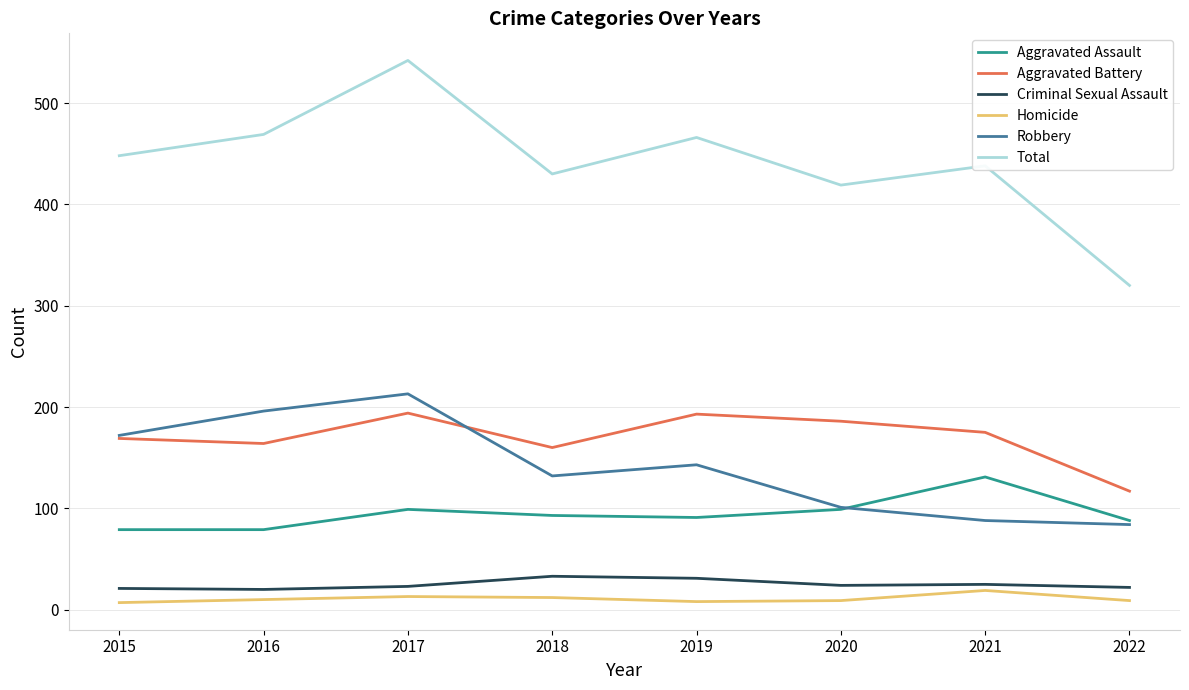

Count the Robbery values in the range 101 to 196.

5